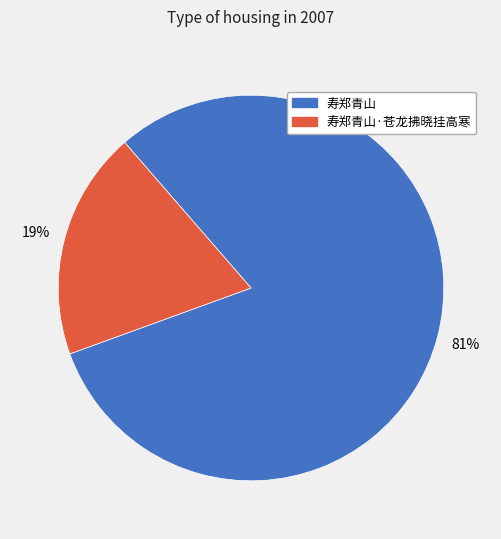

To the nearest percent, what is the difference between the largest and smallest slice percentages?

62%